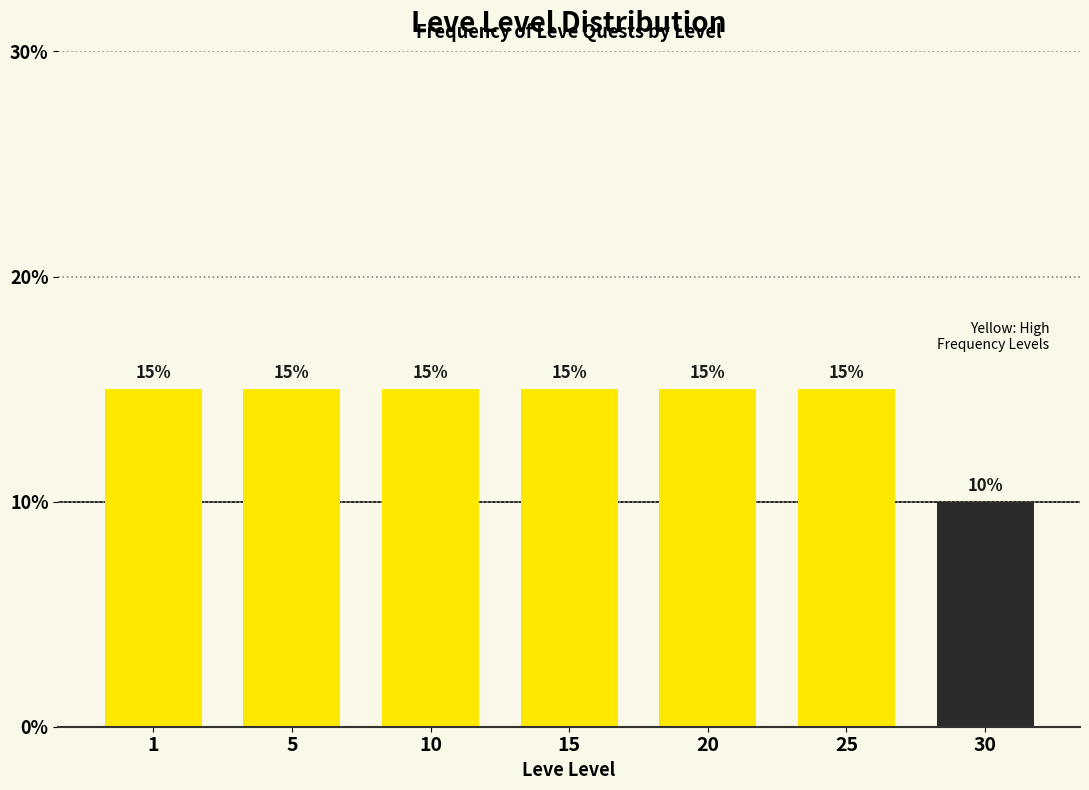

Reading left to right, transcribe all the data shown in this chart.

15	15	15	15	15	15	10